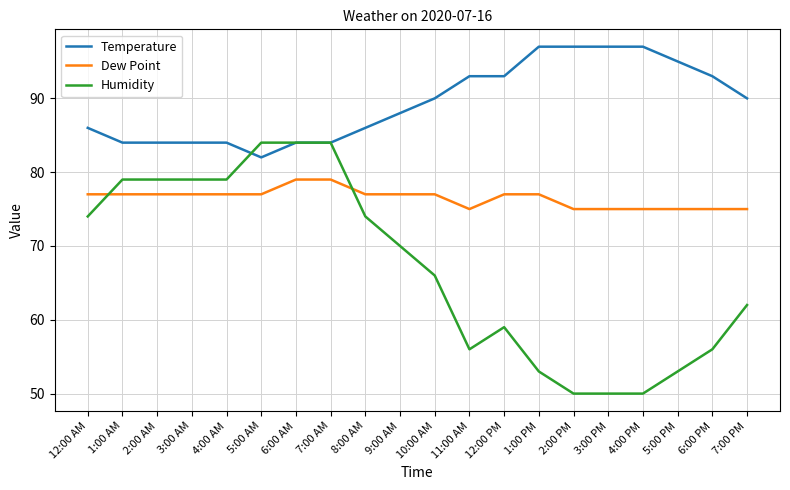

What is the sum of the Humidity values at 5:00 AM and 1:00 AM?

163